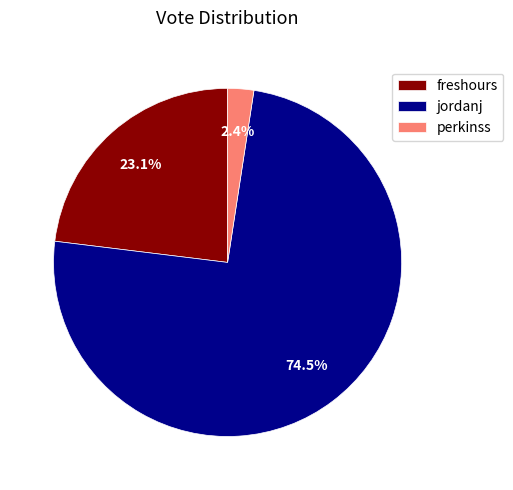

To the nearest percent, what percentage of the pie is freshours?

23%